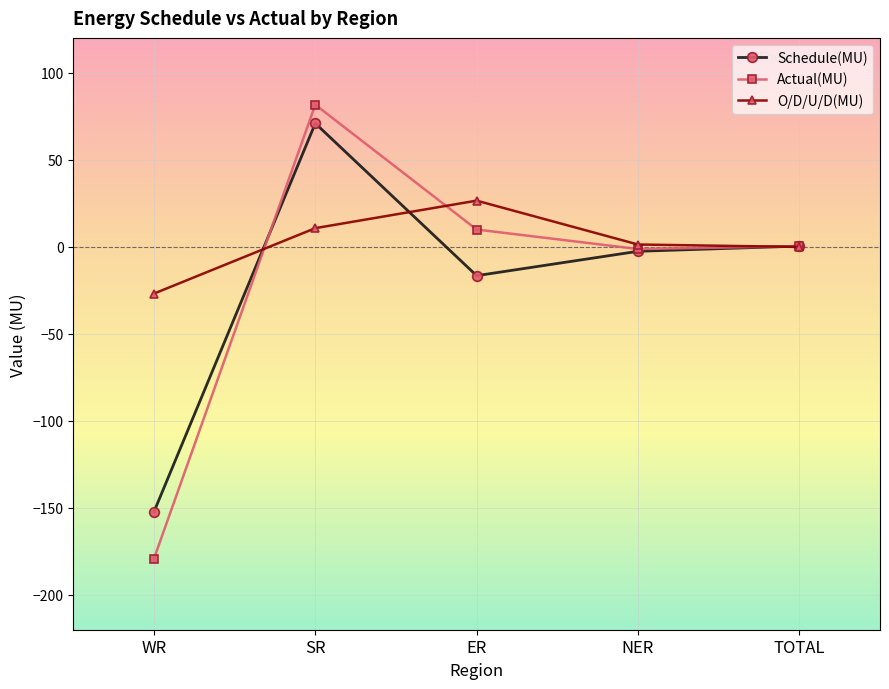

Where is the first local maximum for Actual(MU)?

SR